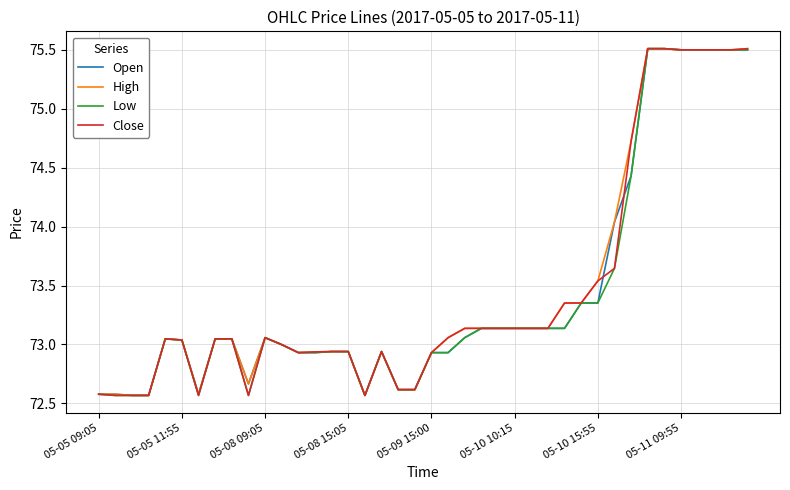

What is the maximum value for Low?

75.5